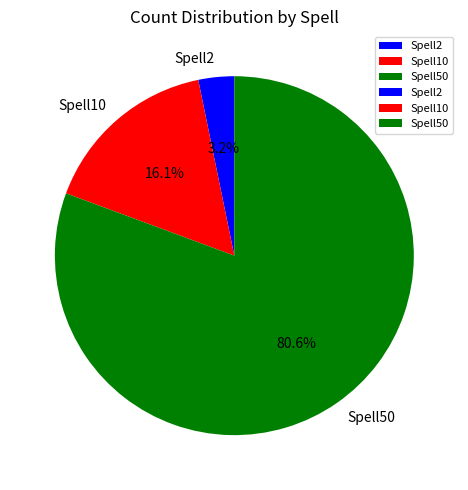

To the nearest percent, what is the difference between the largest and smallest slice percentages?

77%